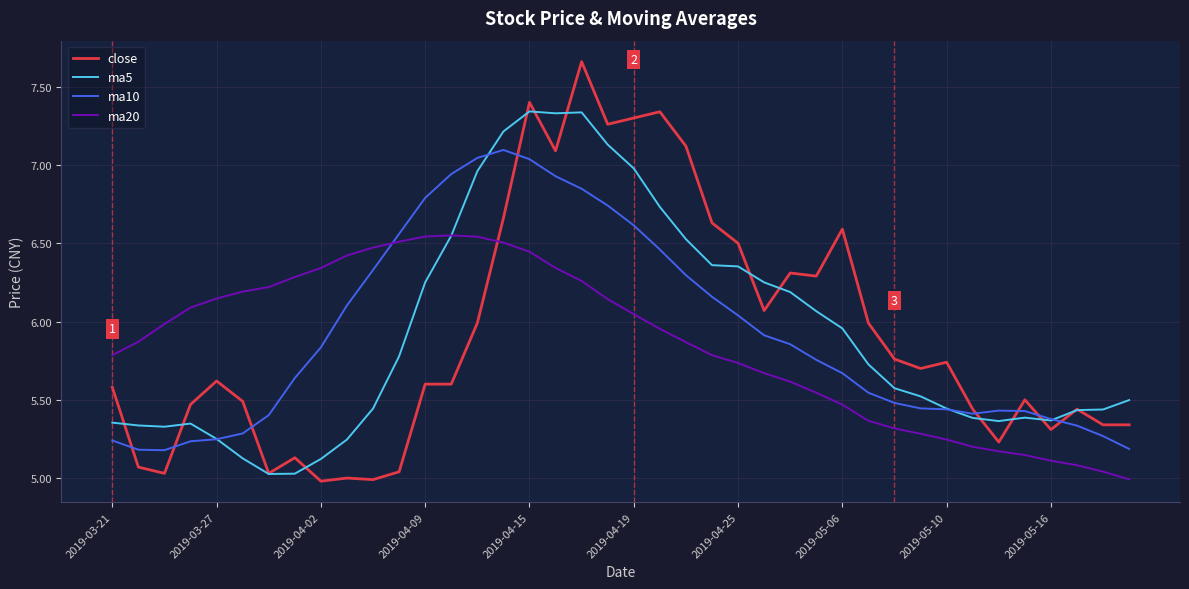

Which series has the widest spread of values?

close